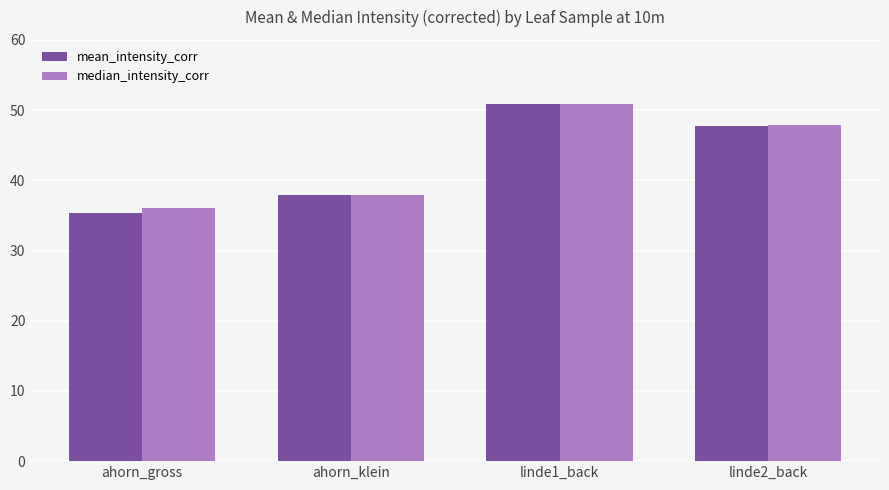

What is the maximum value for mean_intensity_corr?

50.9